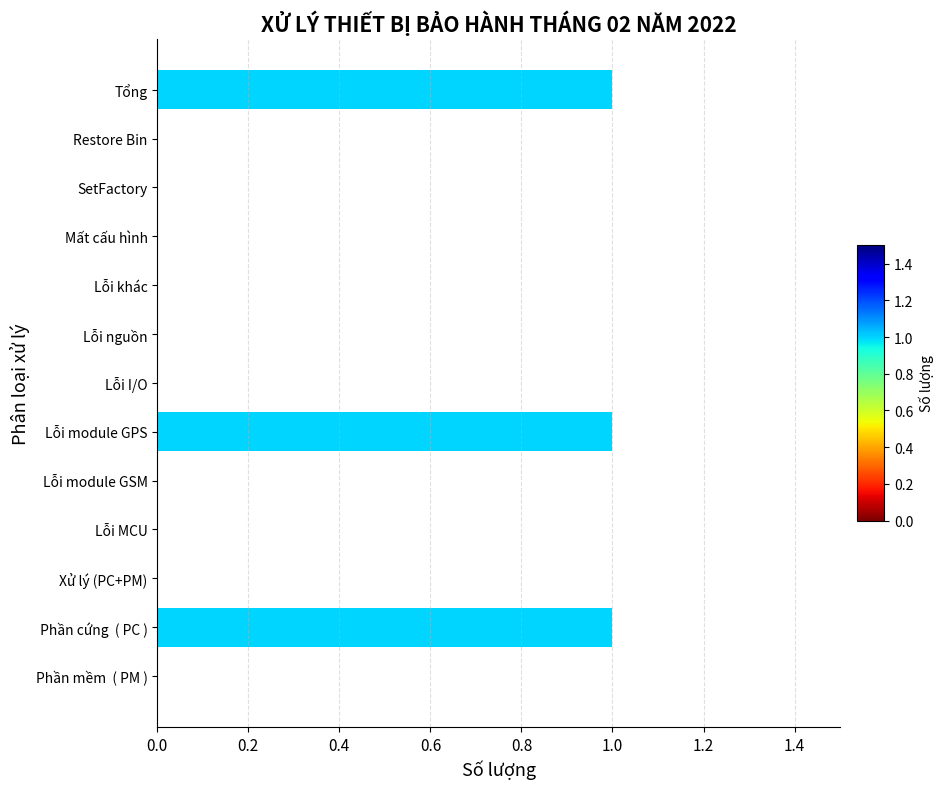

The chart shows a value of -1 at Restore Bin. True or false?

False